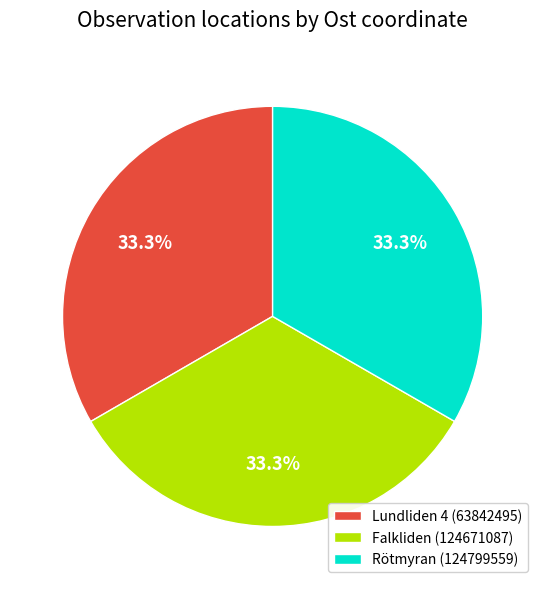

What is the ratio of the value at Rötmyran (124799559) to the value at Falkliden (124671087)?

1.0